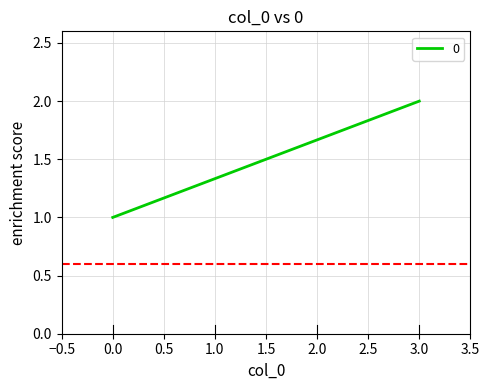

List the labels in order of value, smallest first.

0, 3